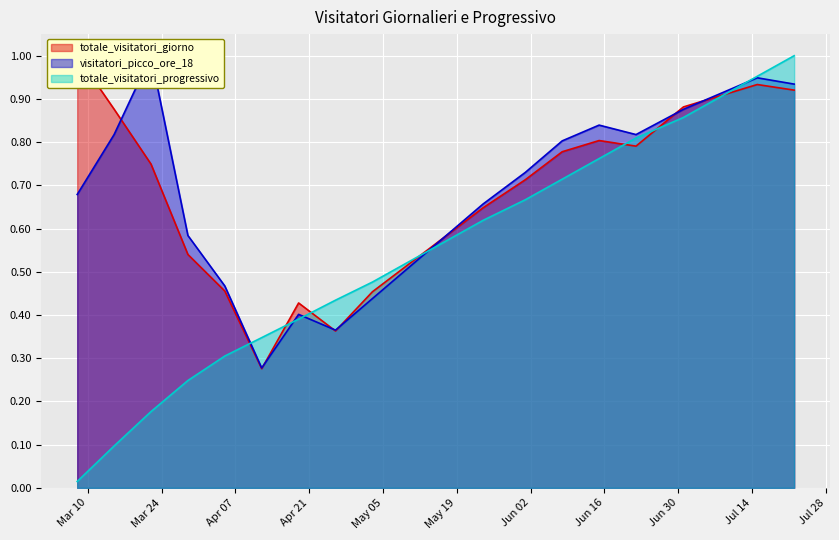

Which series has the largest total across all categories?

visitatori_picco_ore_18